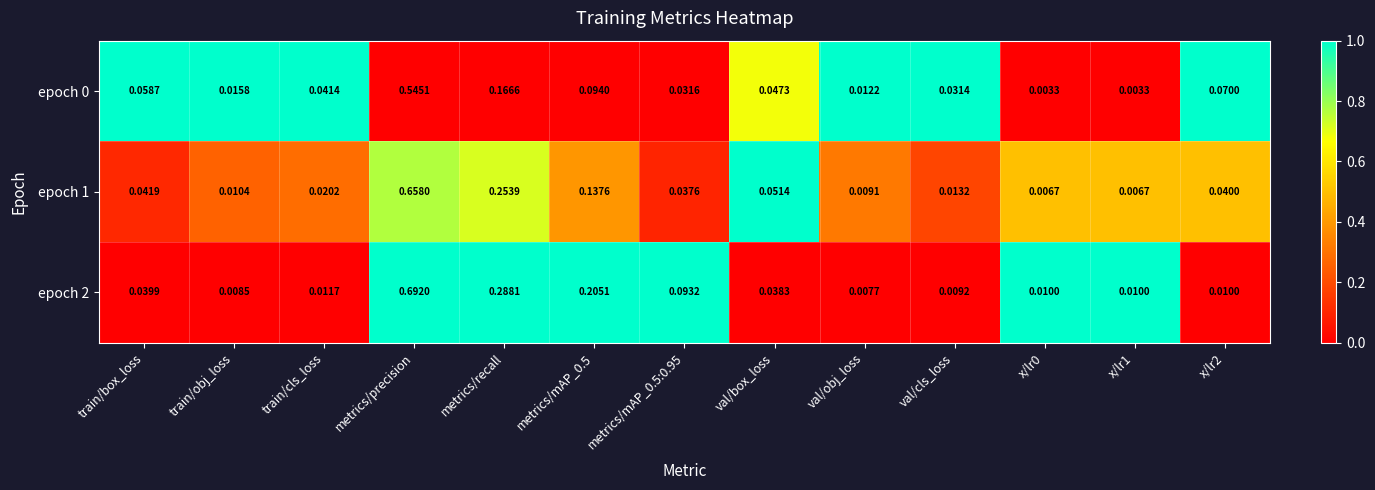

Is the value of epoch 1 at x/lr0 greater than the value of epoch 0 at x/lr0?

Yes